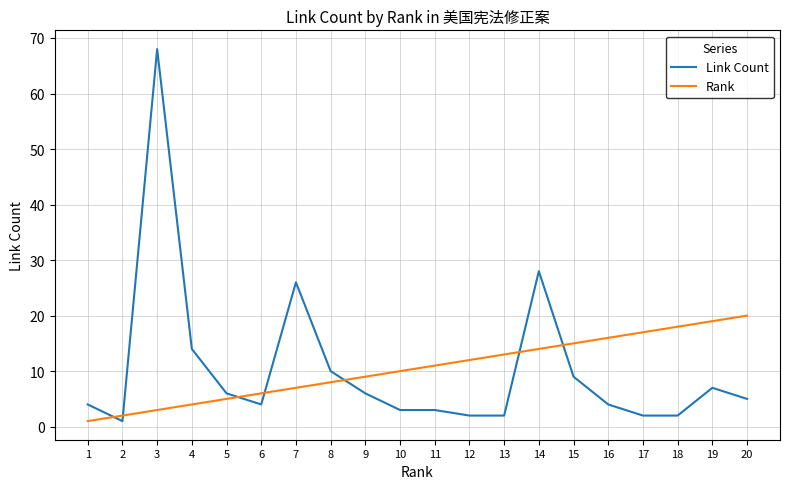

True or false: Rank has more than 0 points higher than both neighbors.

False